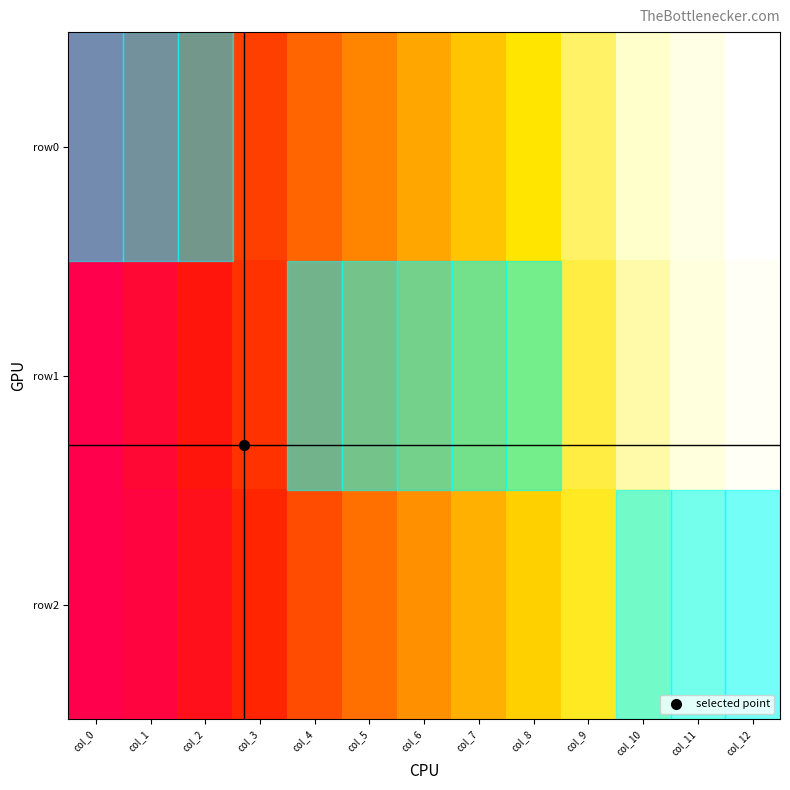

Reading left to right, transcribe all the data shown in this chart.

row0: col_0=0	col_1=3	col_2=6	col_3=9	col_4=12	col_5=15	col_6=18	col_7=21	col_8=24	col_9=27	col_10=30	col_11=33	col_12=36
row1: col_0=0	col_1=2	col_2=5	col_3=8	col_4=11	col_5=14	col_6=17	col_7=20	col_8=23	col_9=26	col_10=29	col_11=32	col_12=35
row2: col_0=0	col_1=1	col_2=4	col_3=7	col_4=10	col_5=13	col_6=16	col_7=19	col_8=22	col_9=25	col_10=28	col_11=31	col_12=34